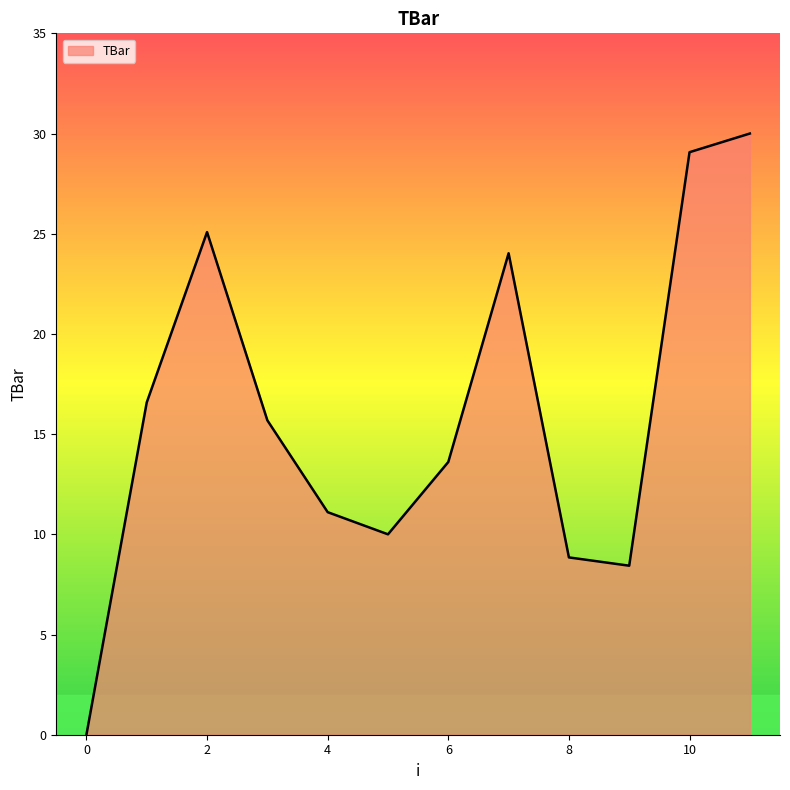

What is the difference between the maximum and minimum values?

30.0